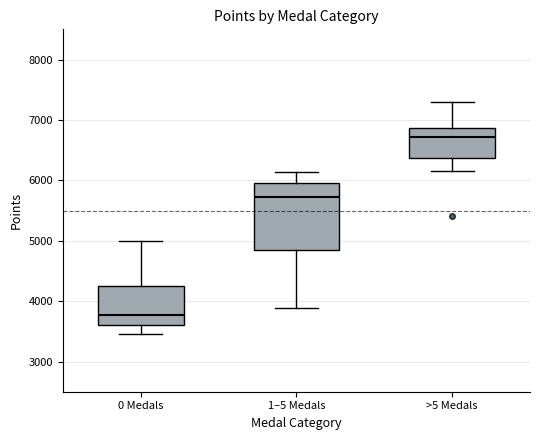

Reading left to right, read every box against the y-axis: the position of its median line, the range the box covers, and the ends of its whiskers. The values are not printed on the chart, so give them approximately, as read against the axis.

0 Medals: median 3800, box 3600 to 4200, whiskers 3500 to 5000
1–5 Medals: median 5700, box 4800 to 6000, whiskers 3900 to 6100
>5 Medals: median 6700, box 6400 to 6900, whiskers 6200 to 7300